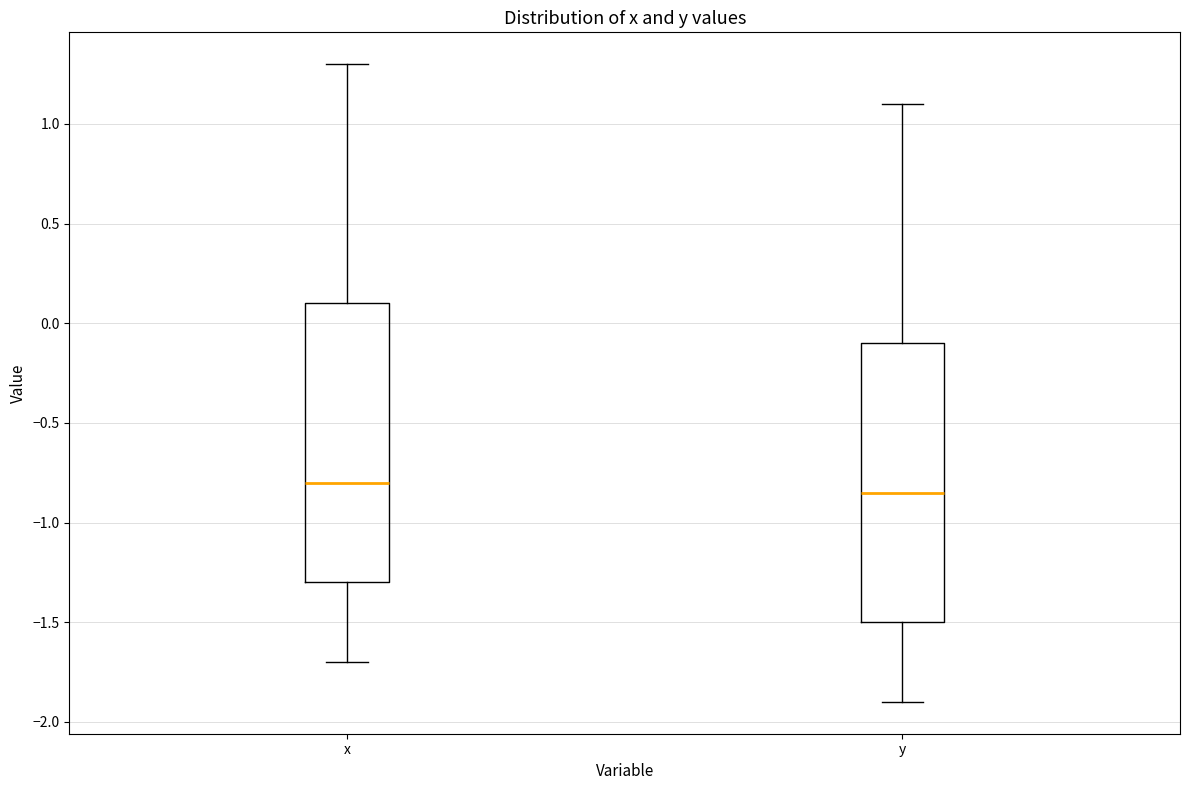

Reading left to right, transcribe this box plot: for each box, give where its median line is, the range the box spans, and where its two whiskers end, as read against the y-axis. The values are not printed on the chart, so give them approximately, as read against the axis.

x: median -0.80, box -1.30 to 0.10, whiskers -1.70 to 1.30
y: median -0.85, box -1.50 to -0.10, whiskers -1.90 to 1.10